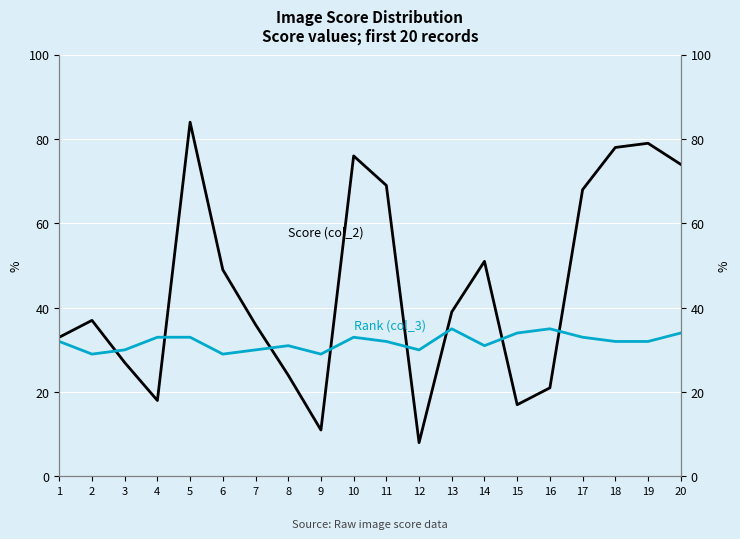

Is it true that Score (col_2) equals 76 at 10?

True